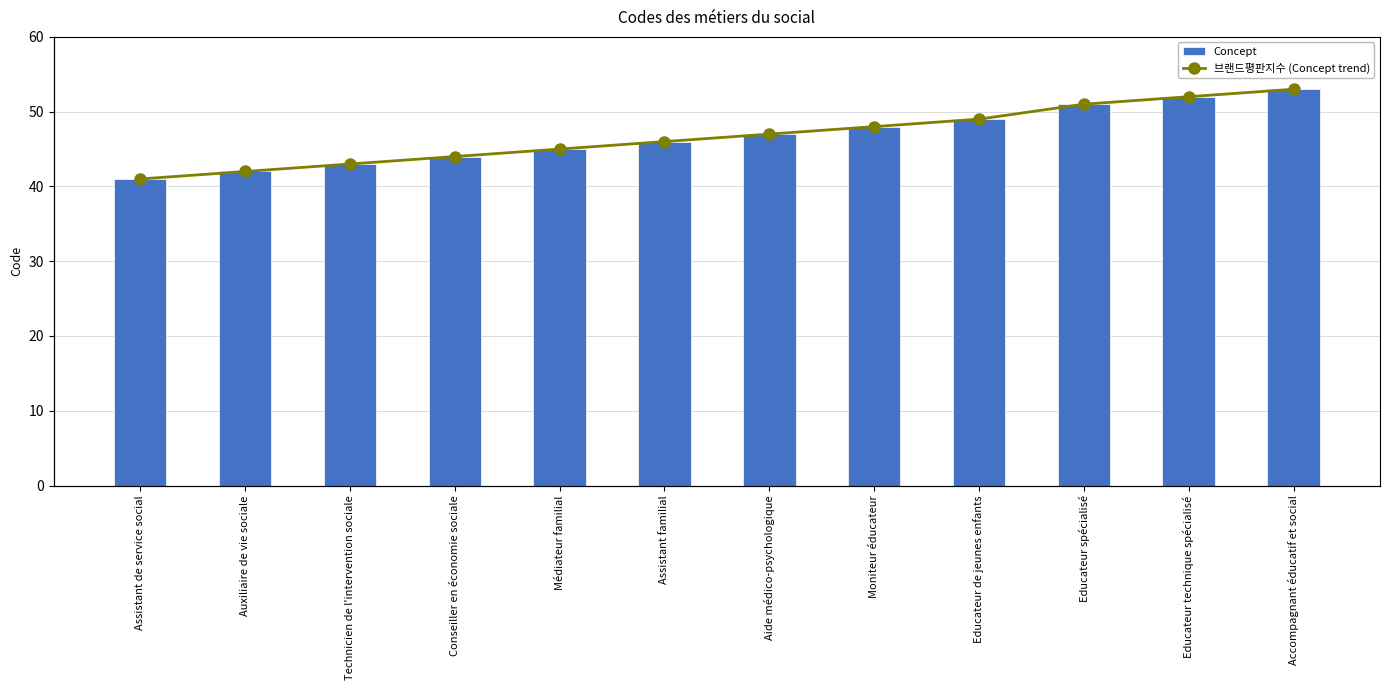

Reading left to right, transcribe all the data shown in this chart.

Concept: Assistant de service social=41	Auxiliaire de vie sociale=42	Technicien de l'intervention sociale=43	Conseiller en économie sociale=44	Médiateur familial=45	Assistant familial=46	Aide médico-psychologique=47	Moniteur éducateur=48	Educateur de jeunes enfants=49	Educateur spécialisé=51	Educateur technique spécialisé=52	Accompagnant éducatif et social=53
브랜드평판지수 (Concept trend): Assistant de service social=41	Auxiliaire de vie sociale=42	Technicien de l'intervention sociale=43	Conseiller en économie sociale=44	Médiateur familial=45	Assistant familial=46	Aide médico-psychologique=47	Moniteur éducateur=48	Educateur de jeunes enfants=49	Educateur spécialisé=51	Educateur technique spécialisé=52	Accompagnant éducatif et social=53